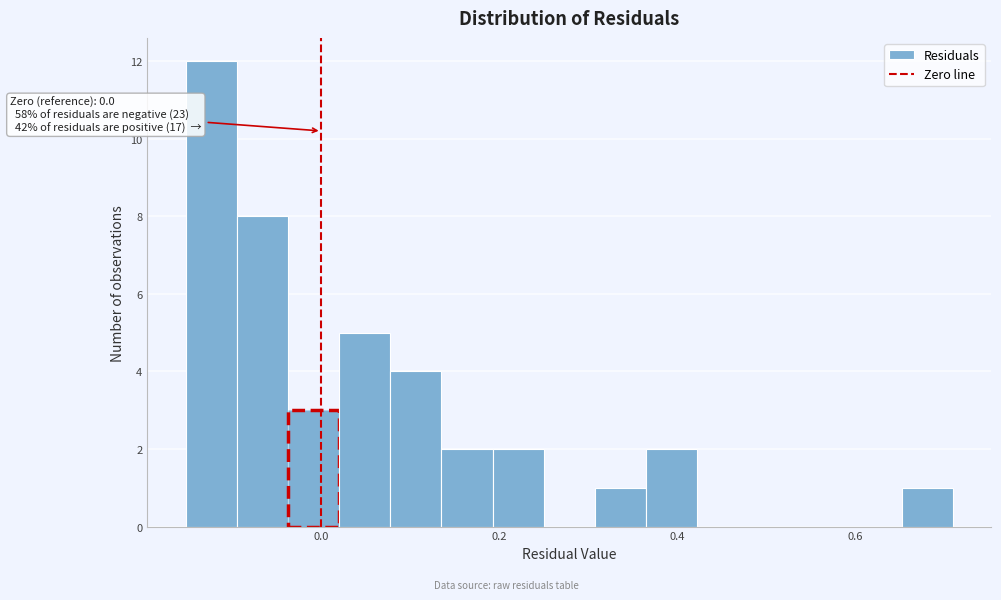

Around what value on the x-axis is the tallest bar? Give the approximate position of its centre, as read against the axis.

-0.12